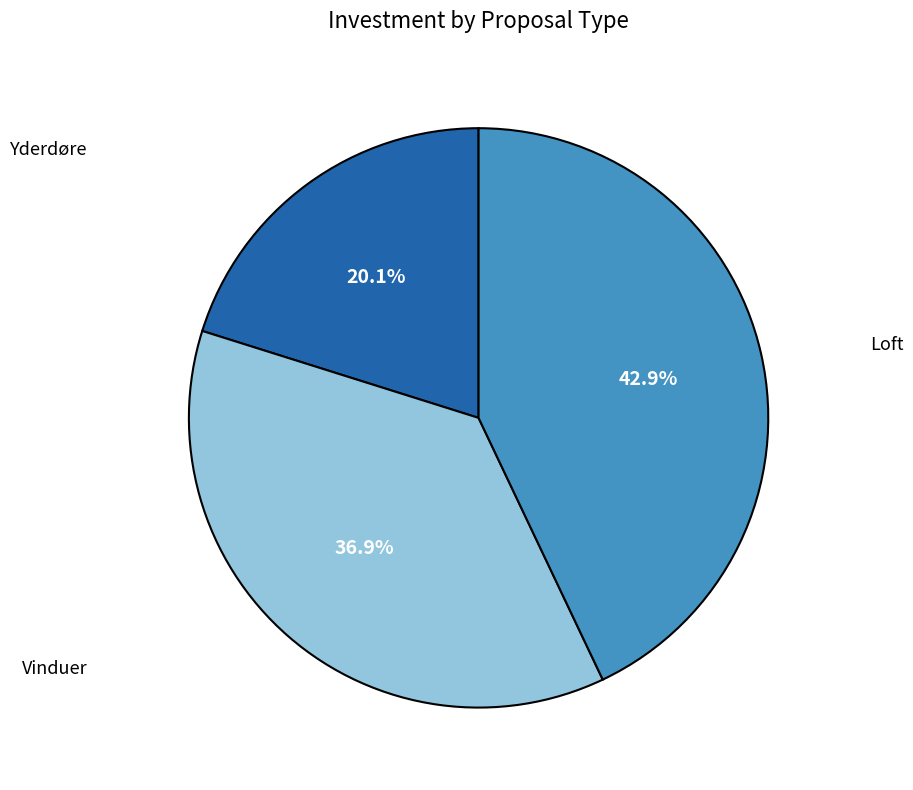

Which slice is the largest?

Loft